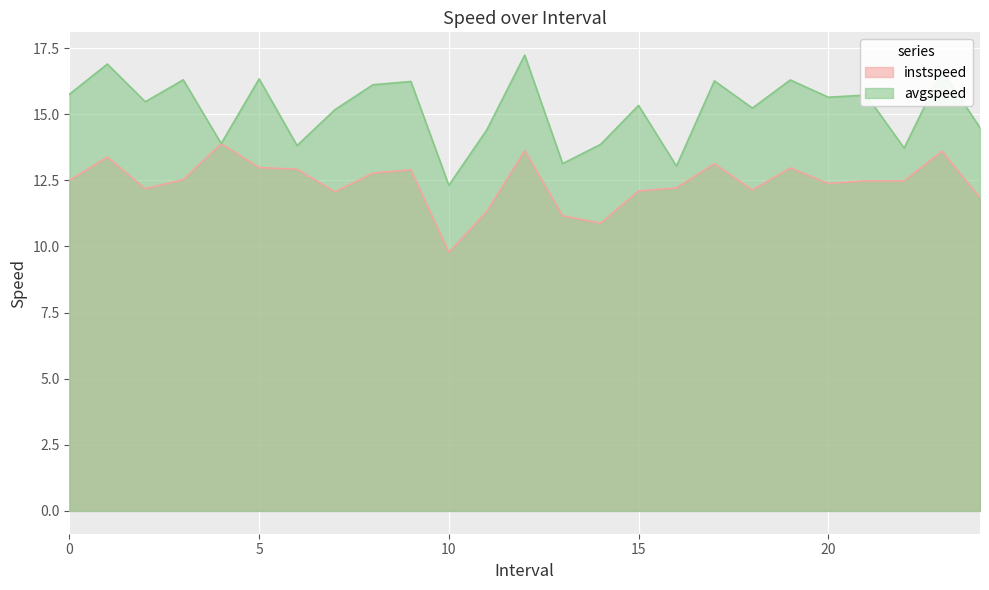

What are all the series names shown in the legend?

instspeed, avgspeed